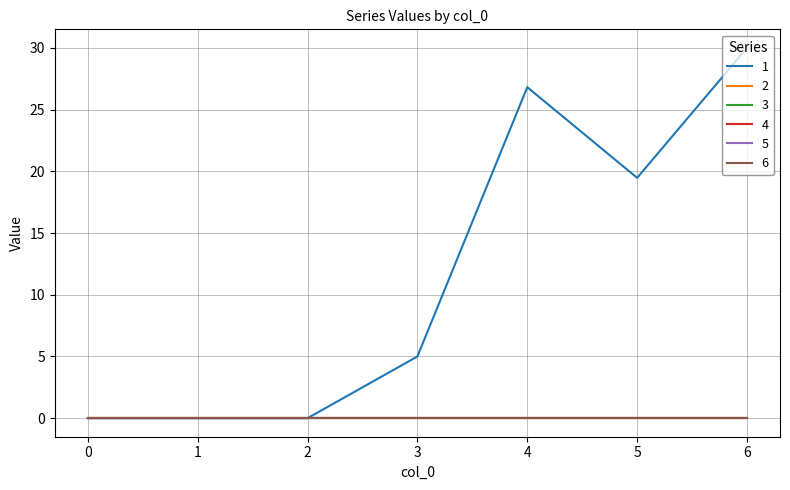

True or false: 4 has more than 0 interior local peaks.

False